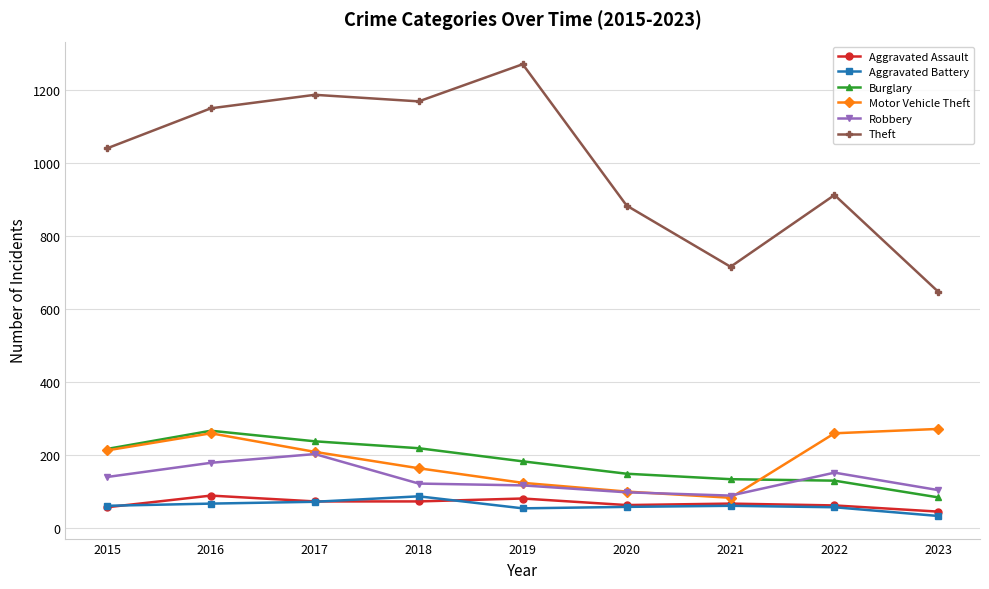

True or false: Theft and Robbery cross at least once.

False